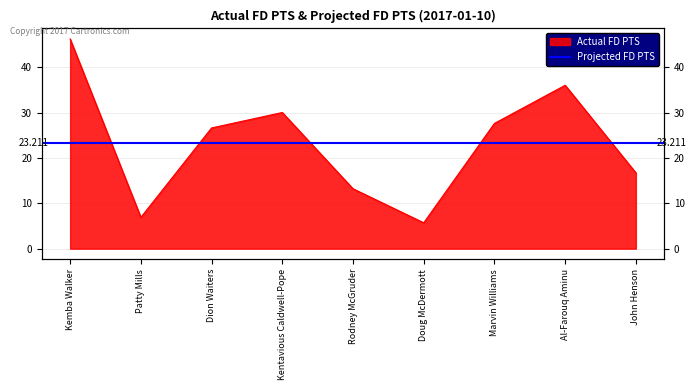

Between Kemba Walker and John Henson, which is larger?

Kemba Walker